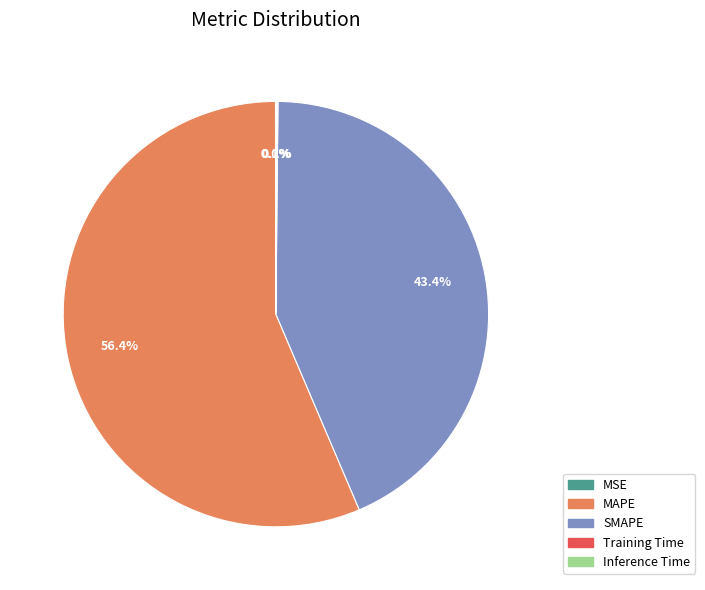

To the nearest percent, what percentage of the pie is SMAPE?

43%